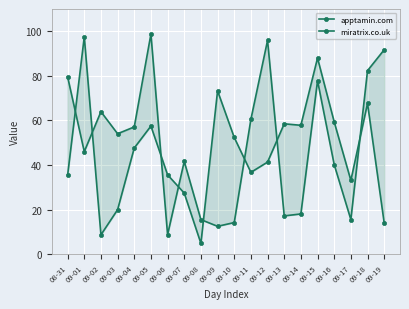

What are all the series names shown in the legend?

apptamin.com, miratrix.co.uk